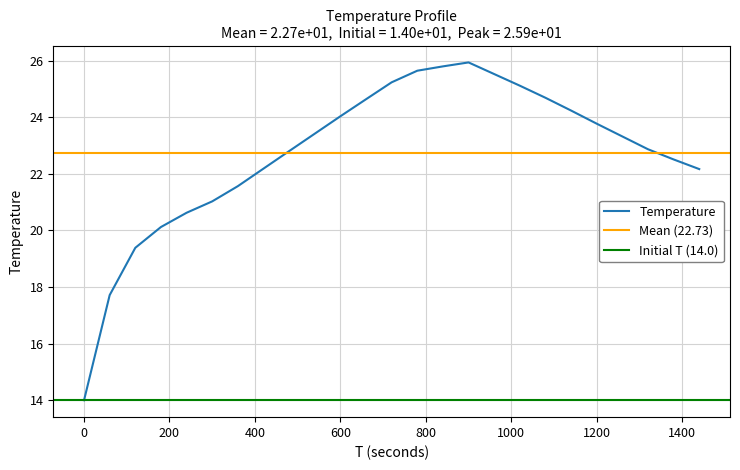

What is the value of the 10th point from the left?

23.4